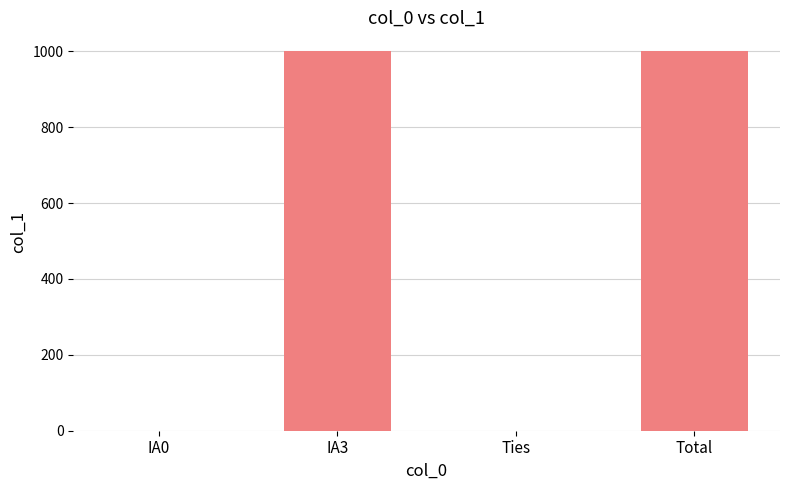

The value at Total is 1512. True or false?

False